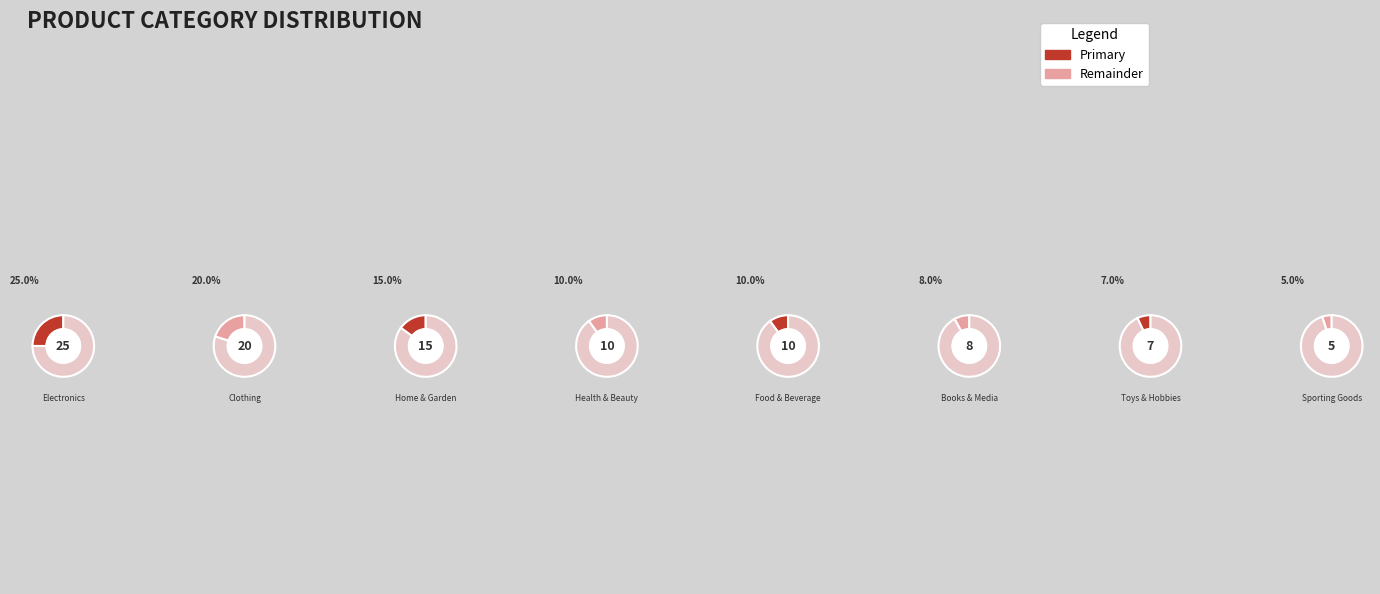

Between Books & Media and Toys & Hobbies, which is larger?

Books & Media